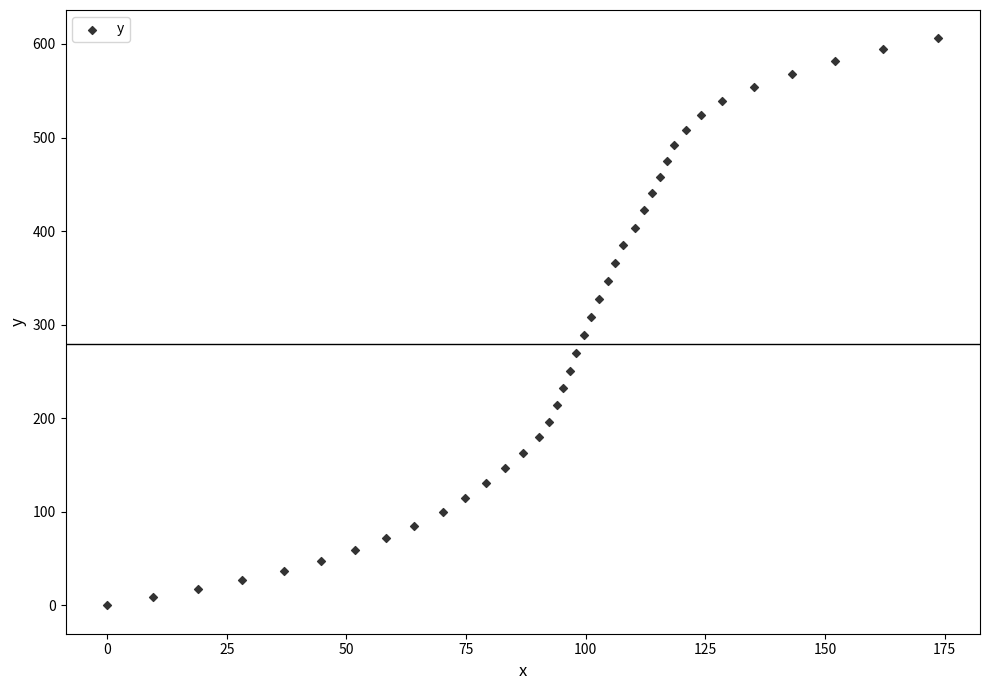

What is the range of X values (max minus min)?

173.7